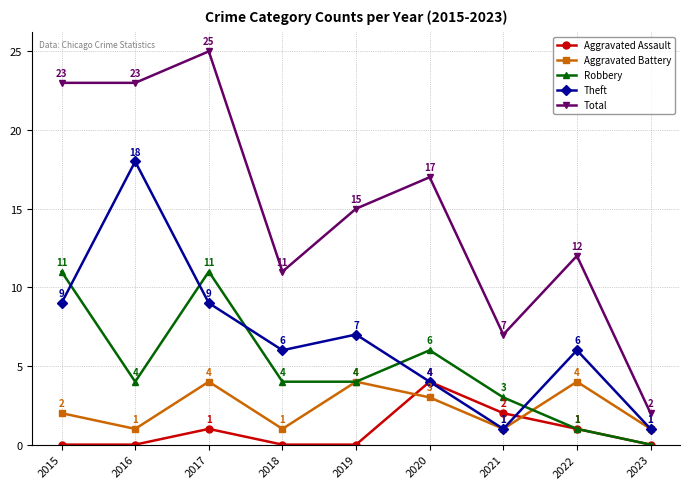

At which category does the chart reach its peak across all series?

2017